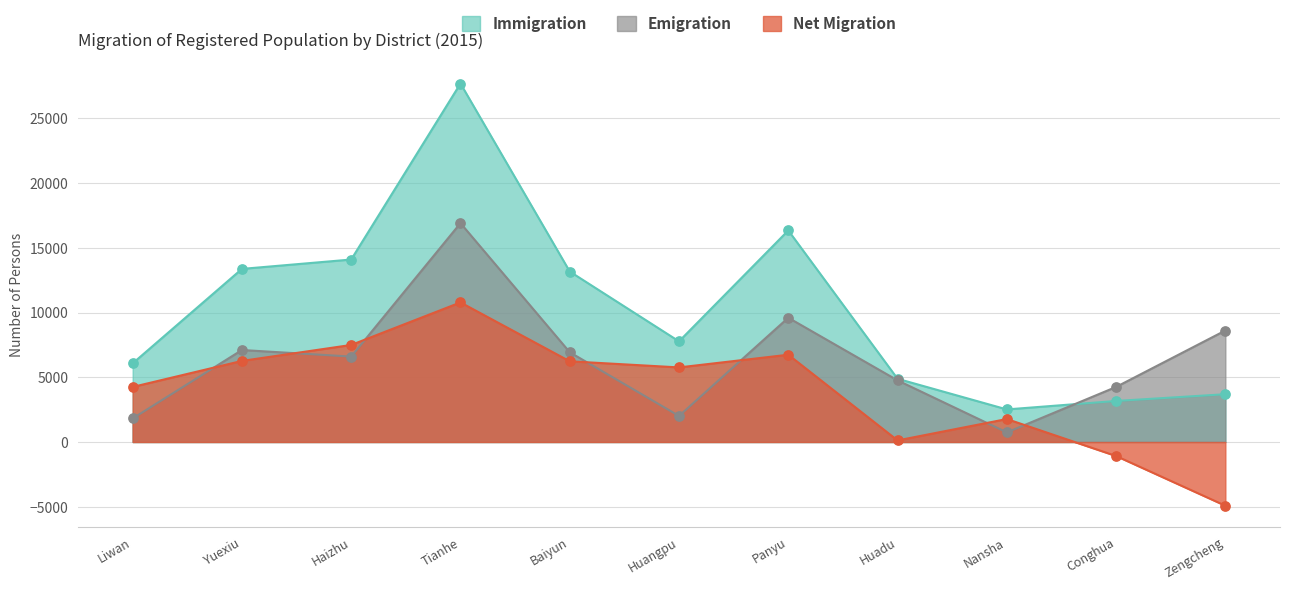

At which category is the sum across all series the highest?

Tianhe